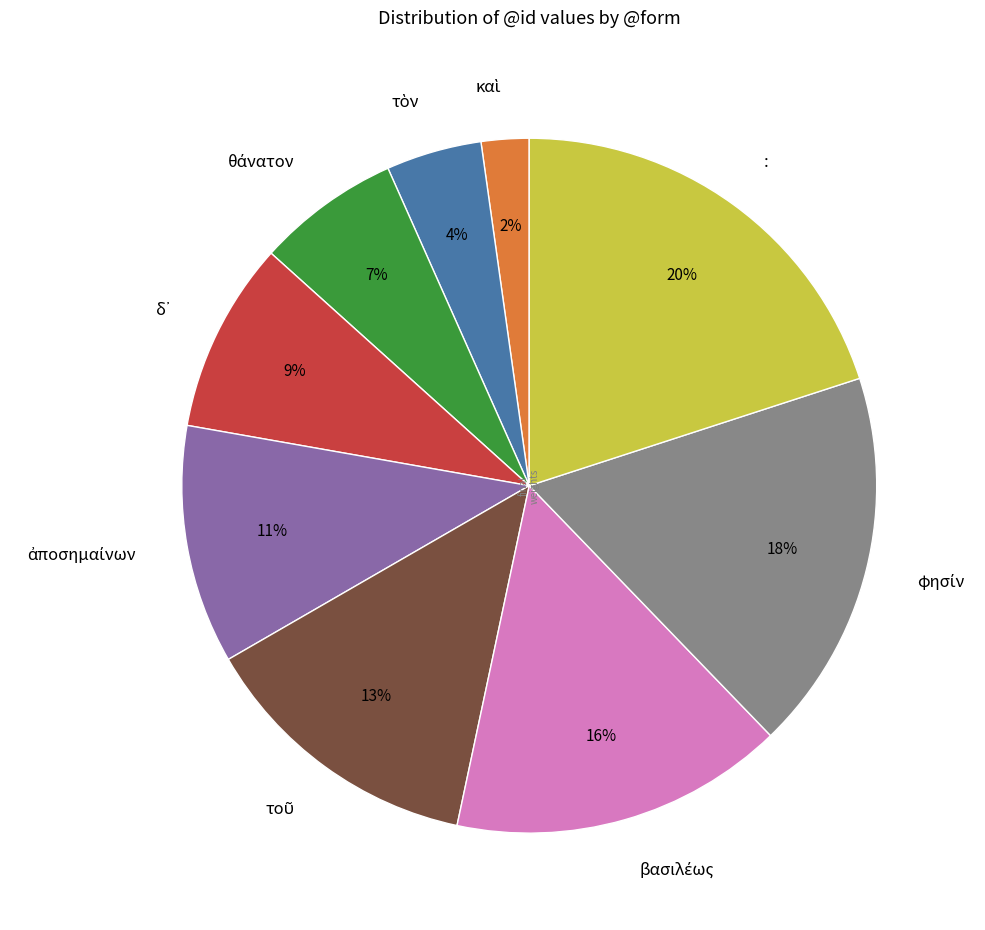

What is the largest slice in the pie chart?

: